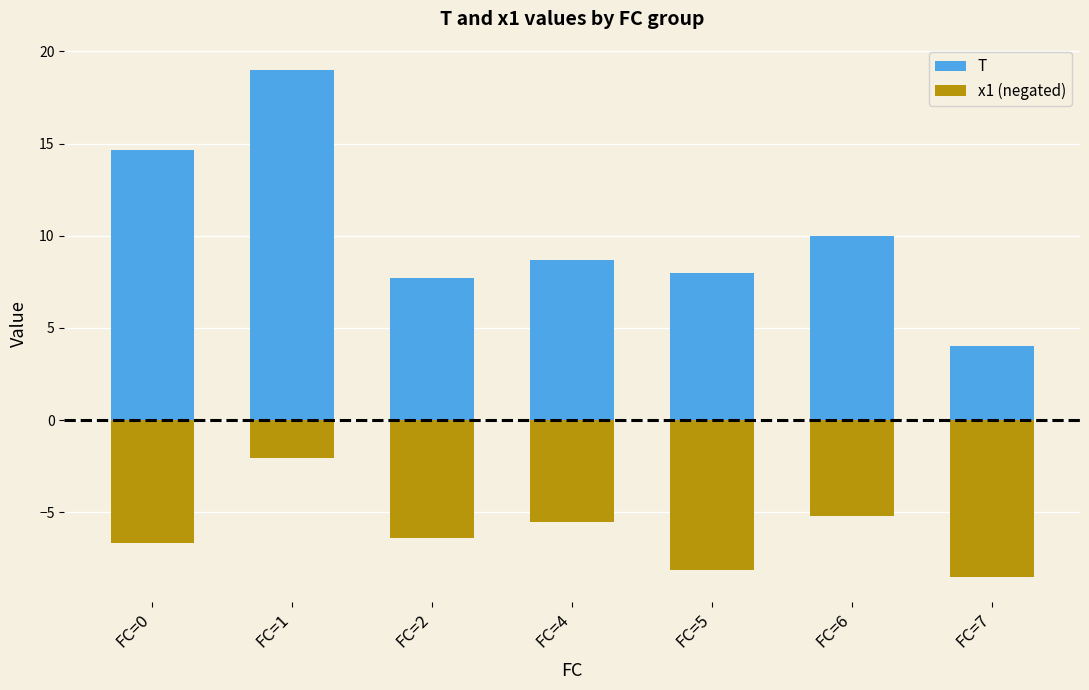

Where does the x1 (negated) series first go above -6?

FC=1